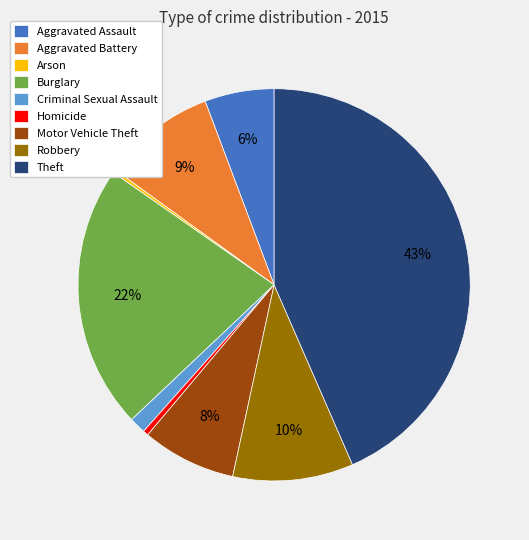

Which slice is the largest?

Theft